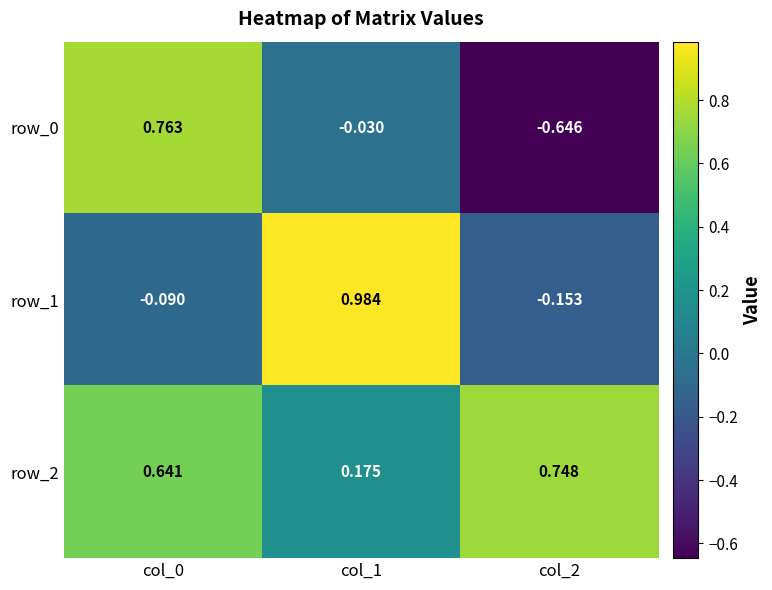

Is the value of row_1 at col_1 greater than the value of row_2 at col_2?

Yes